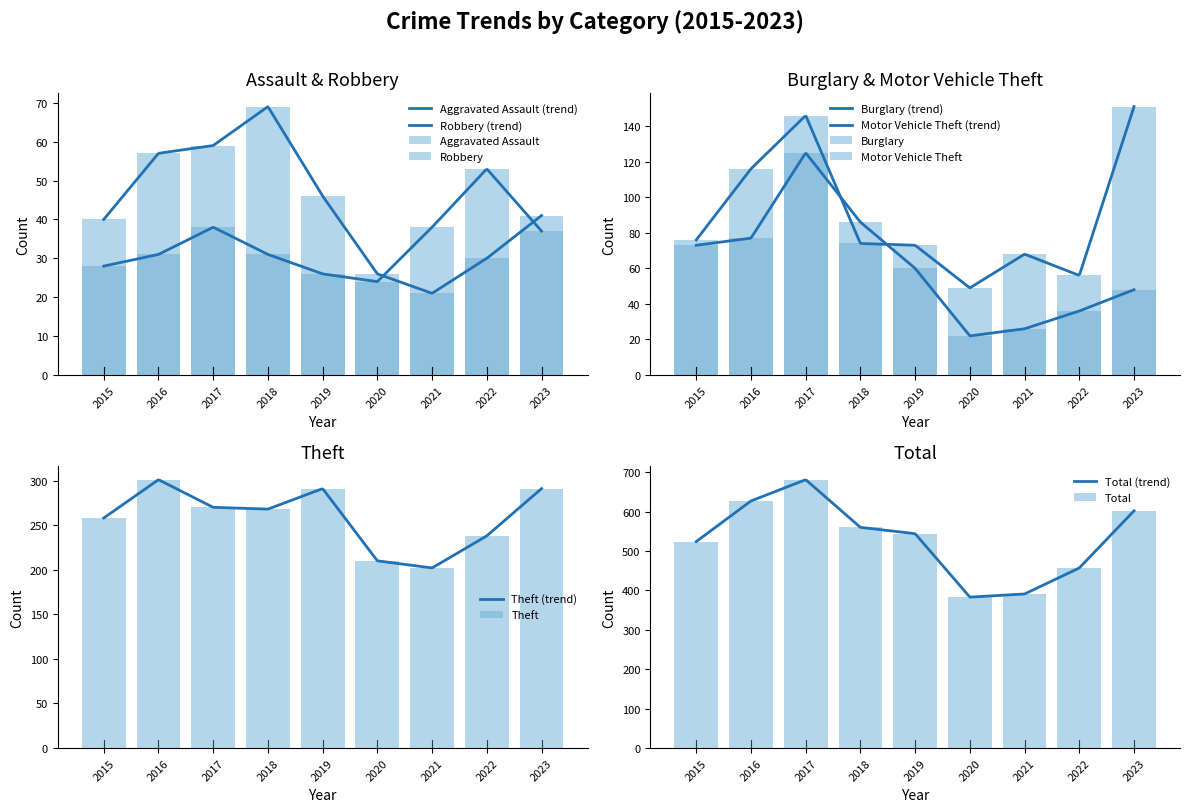

Which series has the largest total across all categories?

Total